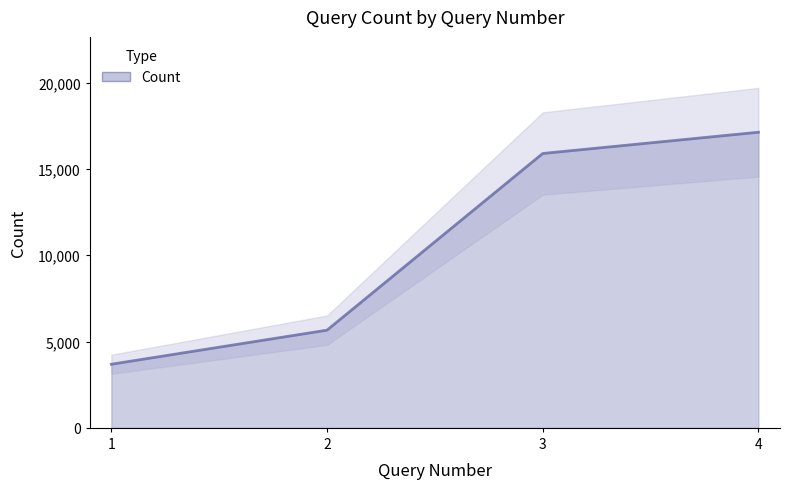

Where does the data first go above 15890?

4